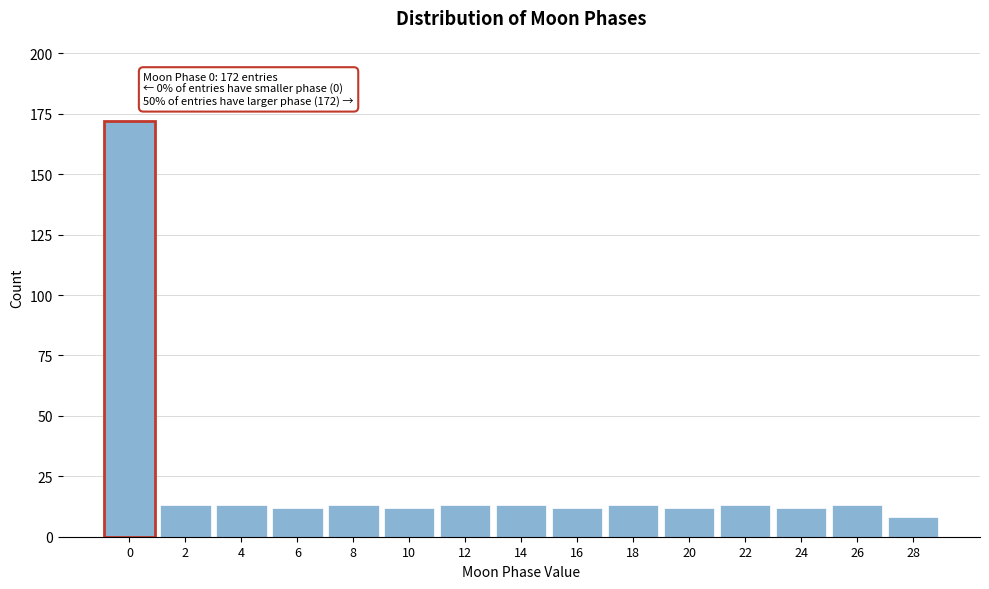

Reading right to left, extract all data points from this chart.

8	13	12	13	12	13	12	13	13	12	13	12	13	13	172